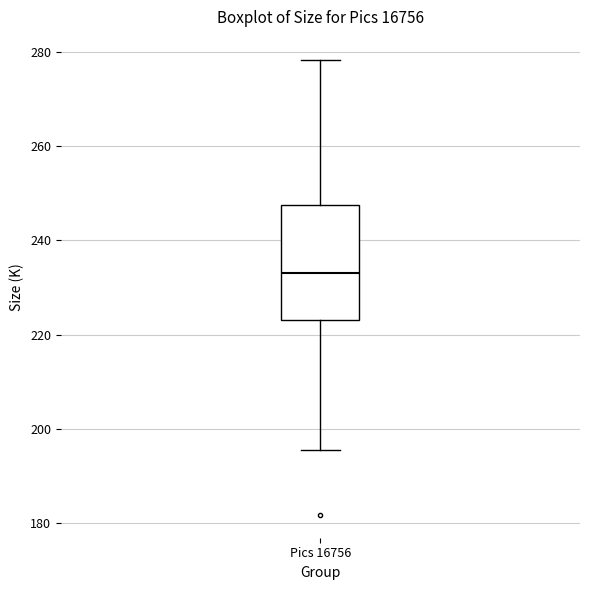

Transcribe this box plot: give where the median line is, the range the box spans, and where the two whiskers end, as read against the y-axis. The values are not printed on the chart, so give them approximately, as read against the axis.

median 234, box 224 to 248, whiskers 196 to 278